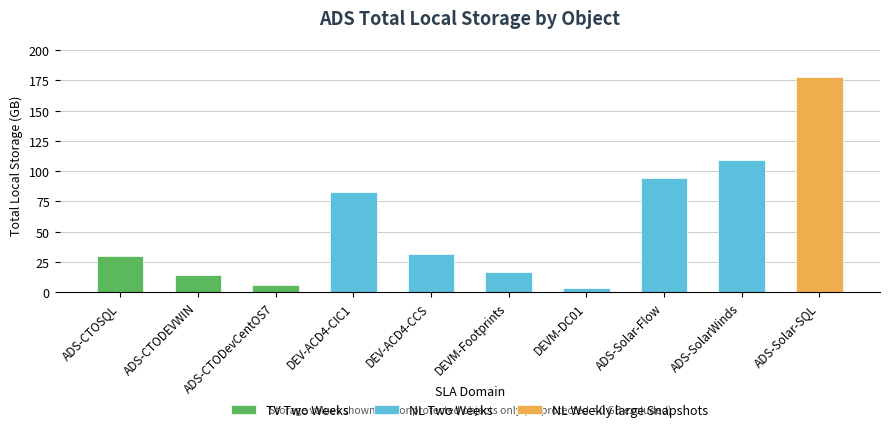

What is the change in value from DEV-ACD4-CCS to DEVM-DC01?

-27.7